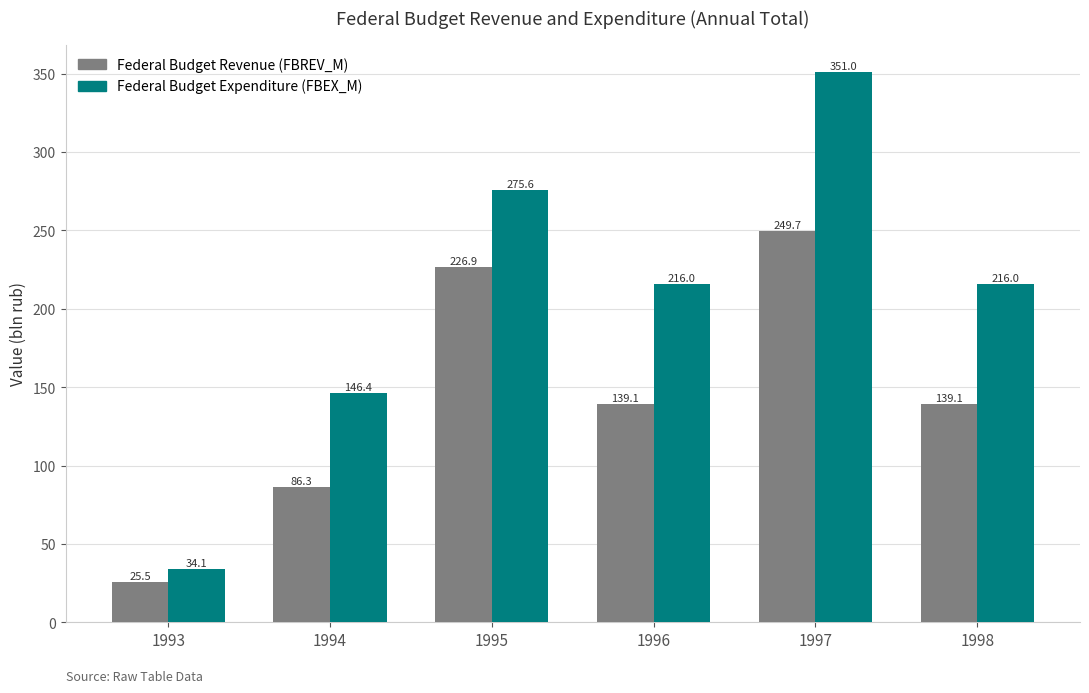

At which category is the sum across all series the highest?

1997